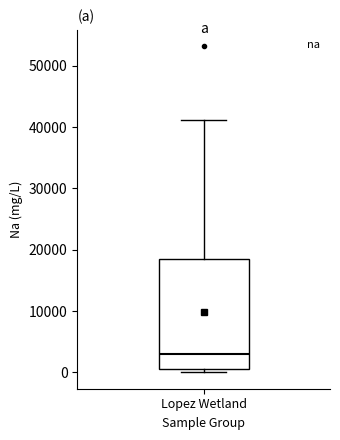

Where does the upper whisker of the box for Lopez Wetland end on the y-axis? The values are not printed on the chart, so give them approximately, as read against the axis.

41000